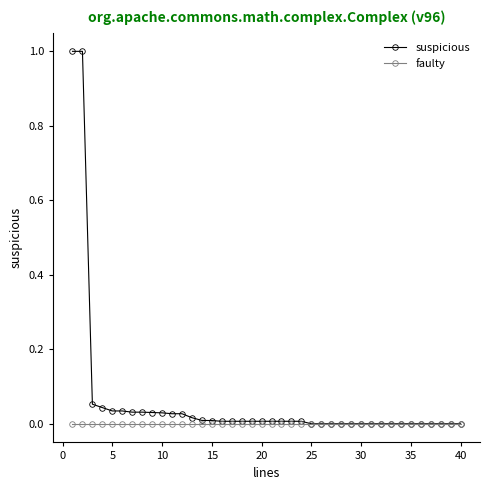

Does the chart have visible grid lines?

No